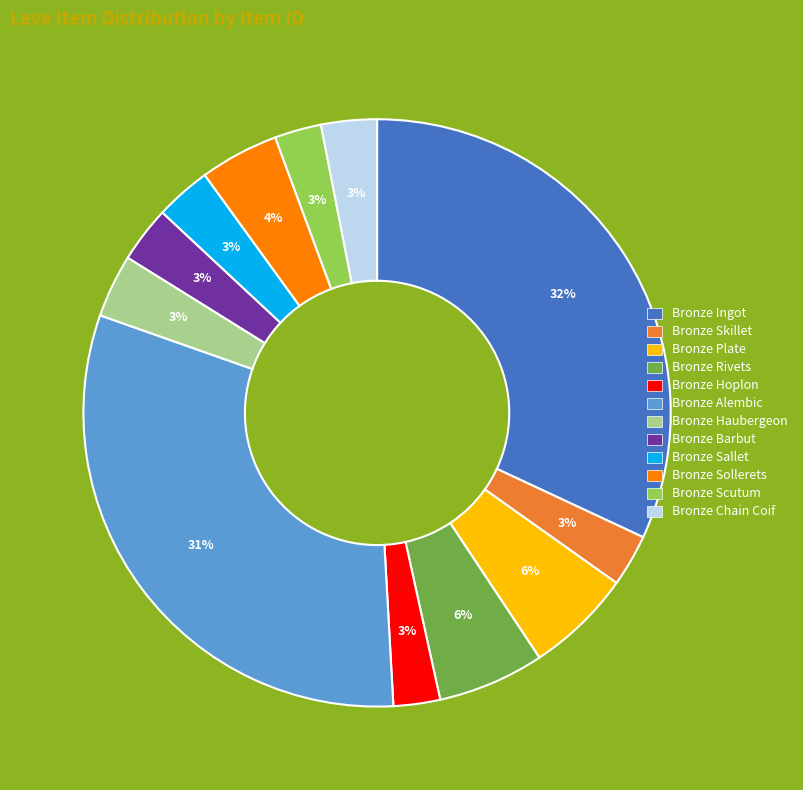

Approximately how many times larger is the value at Bronze Rivets compared to Bronze Alembic?

0.2